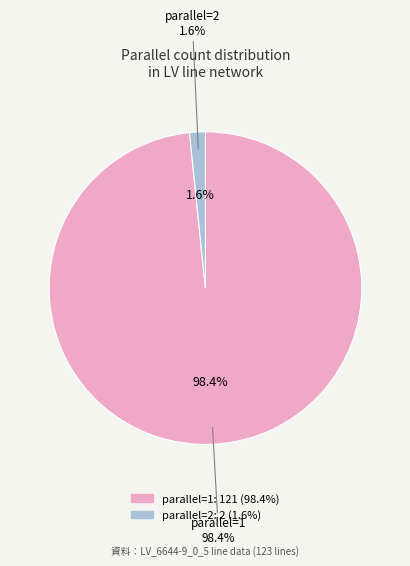

To the nearest percent, what percentage of the pie is parallel=2?

2%